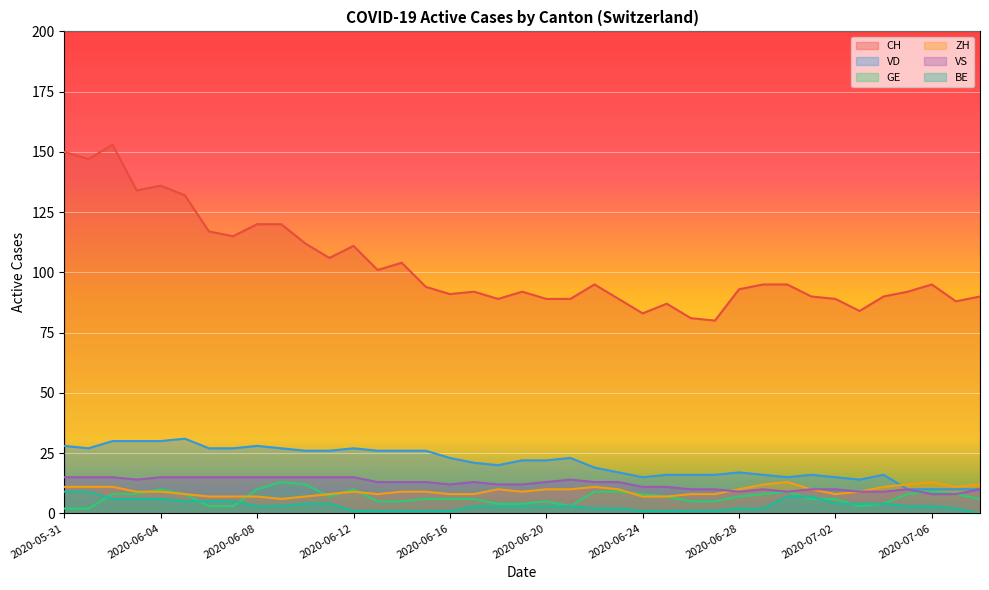

True or false: CH has a value of 229 at 2020-06-04.

False